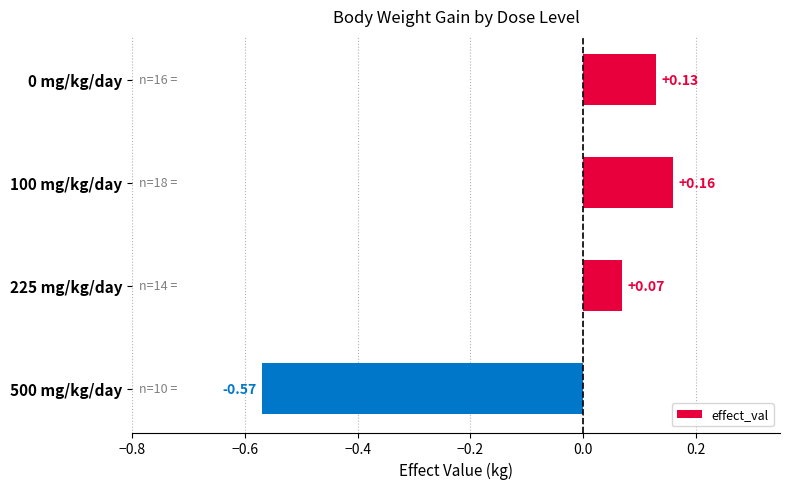

Count the number of categories in the chart.

4